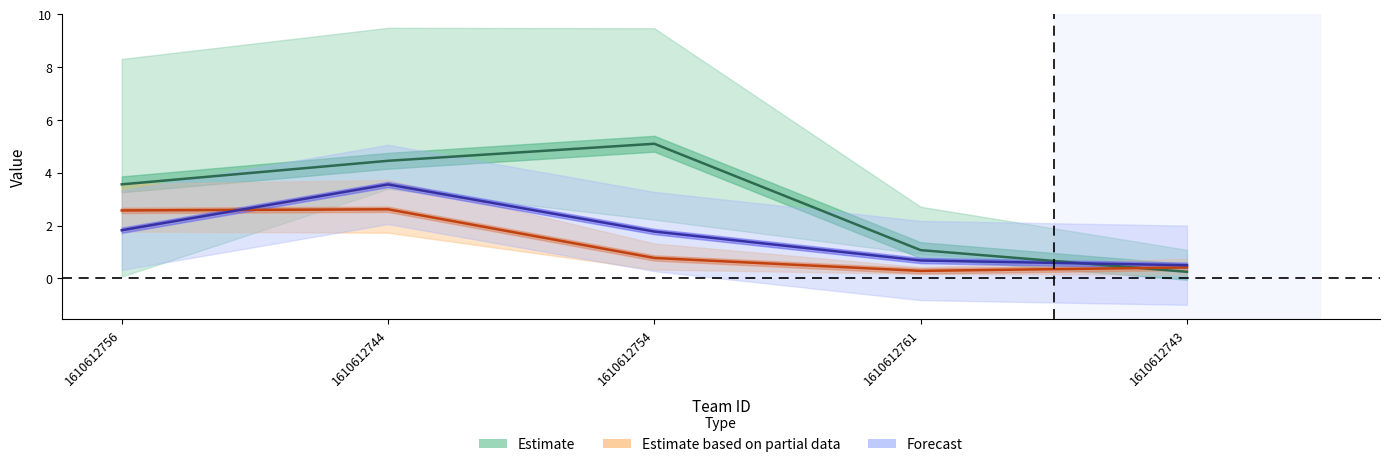

What is the sum of all Estimate based on partial data values?

6.7